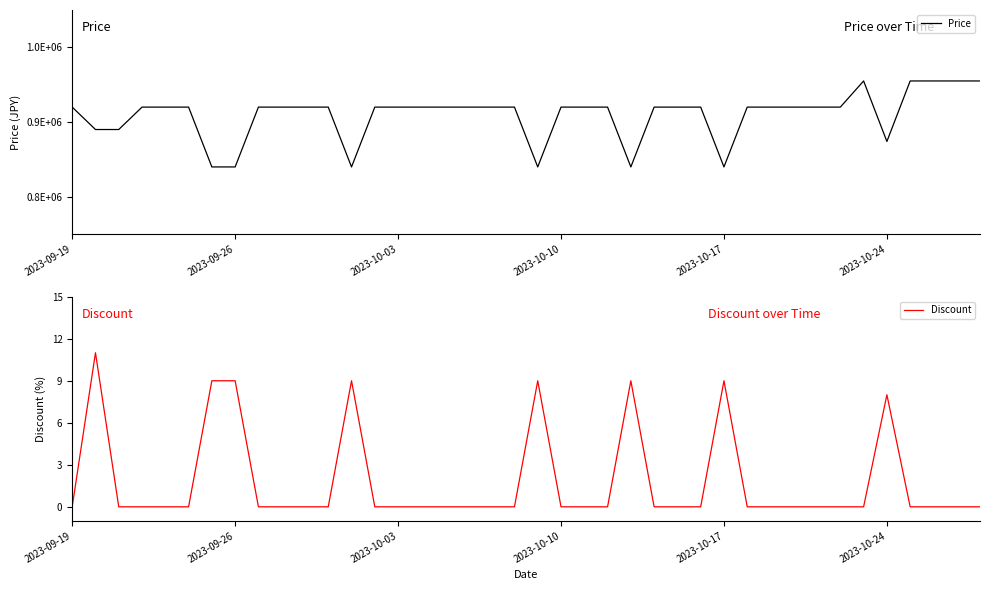

True or false: Discount has a value of -3 at 2023-09-19.

False